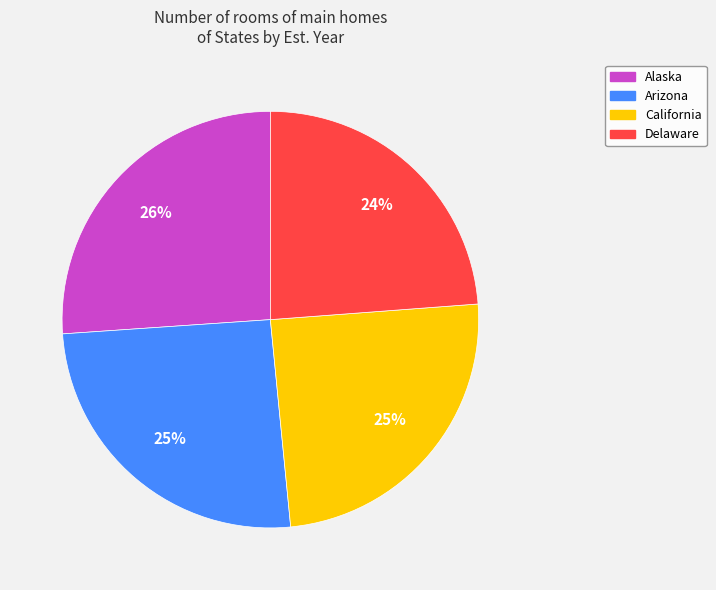

The Delaware slice represents 24% of the pie. True or false?

True